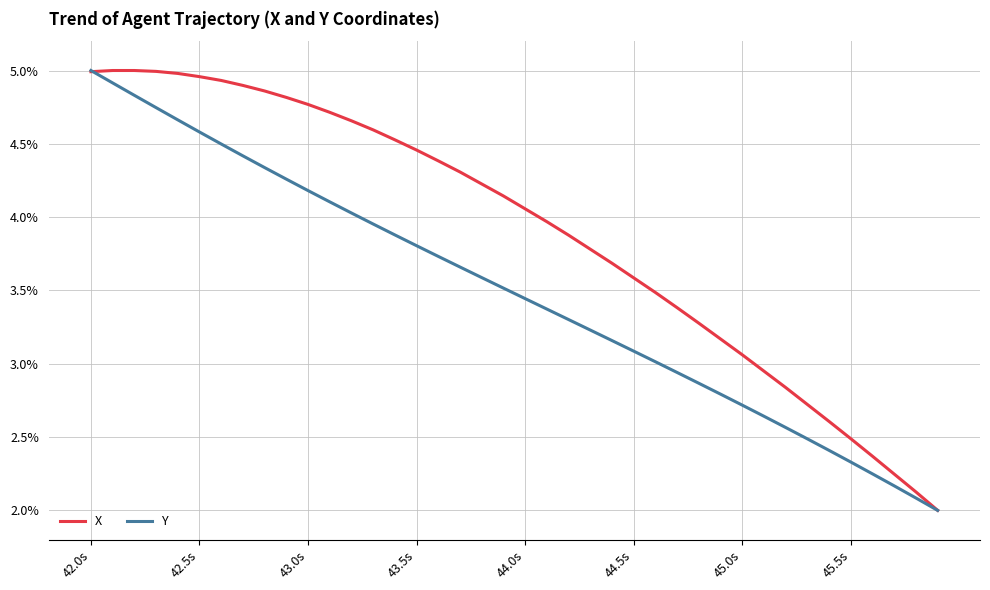

What is the smallest value displayed?

2.0